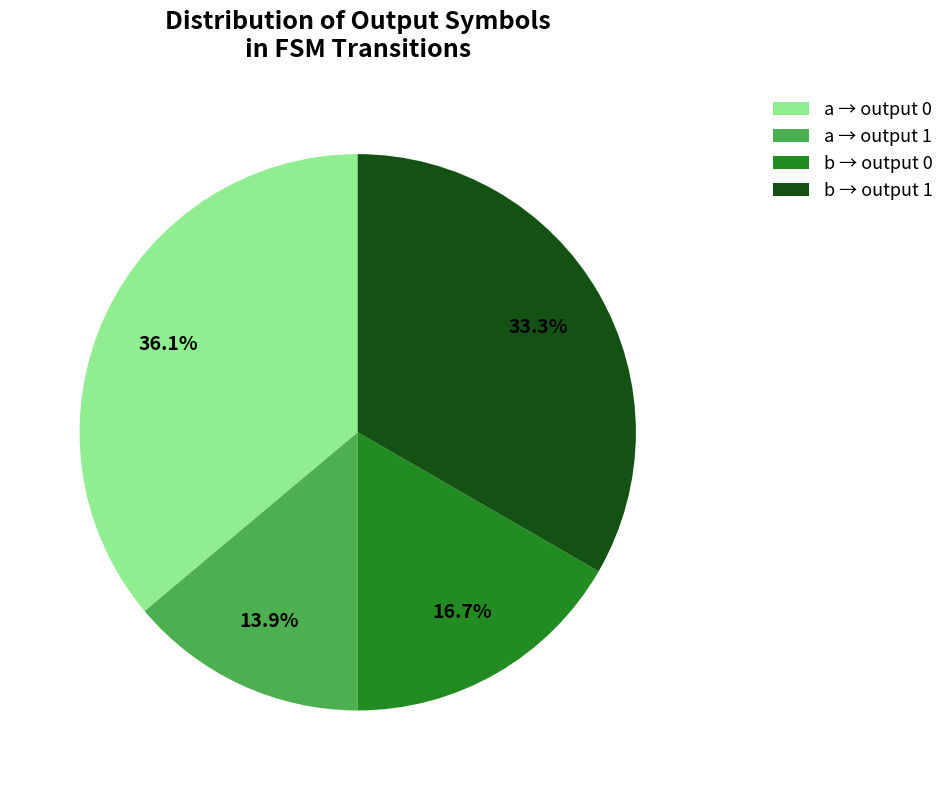

Which slice is the smallest?

a → output 1